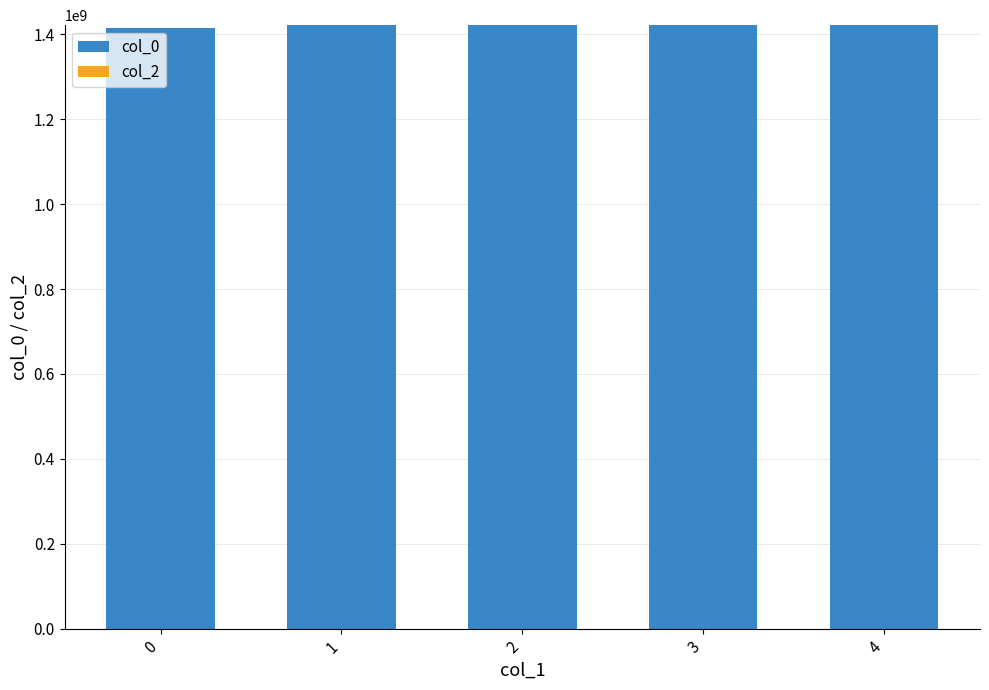

How many bars are there in total?

5